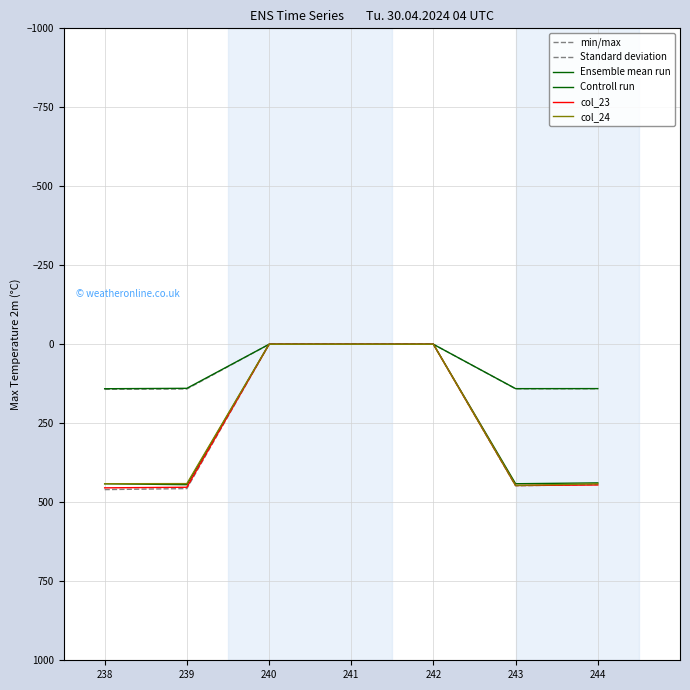

What is the difference between the highest and lowest values at 243?

307.5